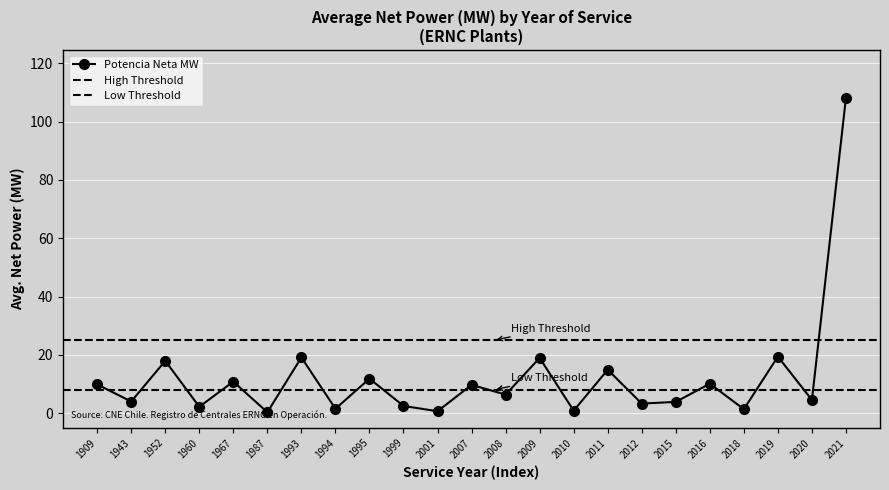

Is it true that Potencia Neta MW equals 0.8 at 2010?

True